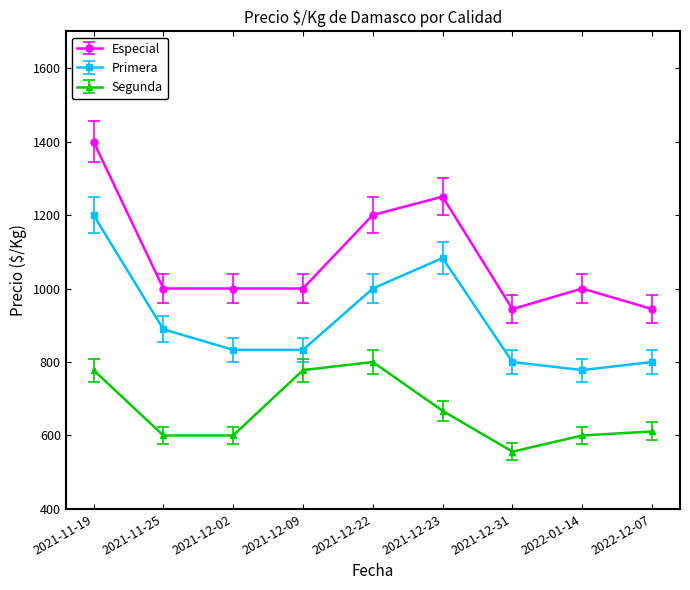

At which label is Especial closest to 1172?

2021-12-22